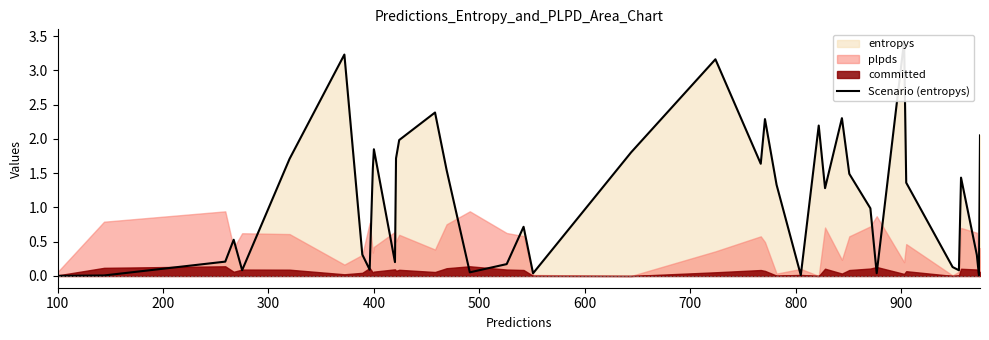

What is the value of the 22nd point from the left?

3.2